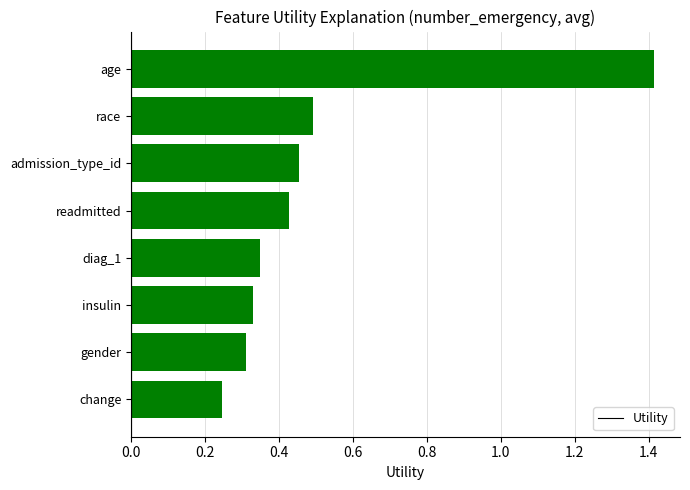

What is the sum of all values?

4.0